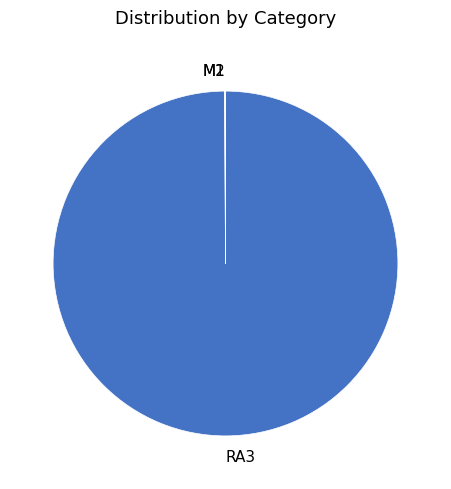

What is the largest slice in the pie chart?

RA3